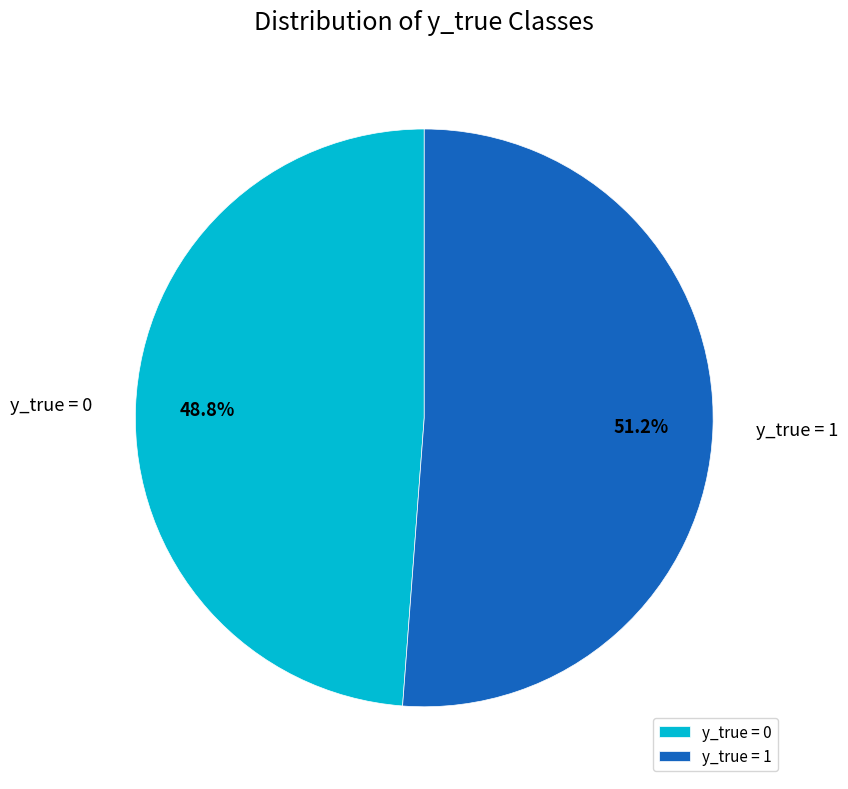

Which has a higher value, y_true = 0 or y_true = 1?

y_true = 1